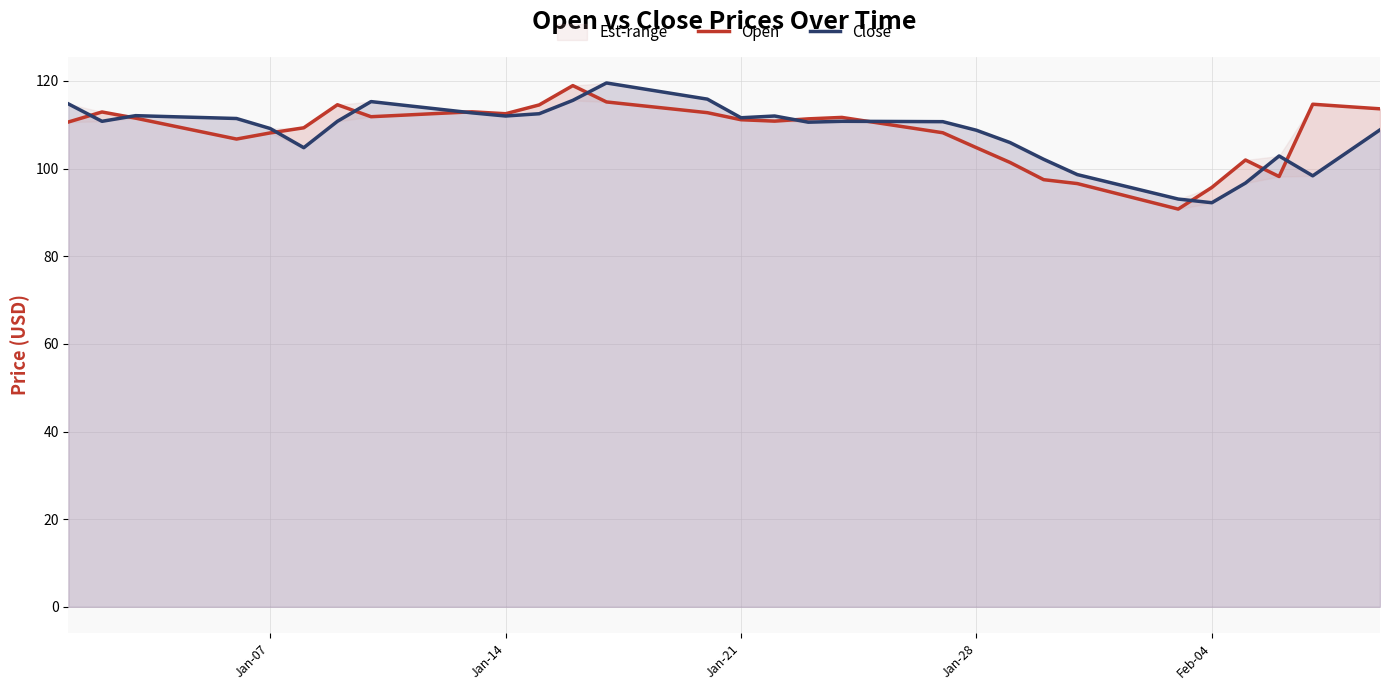

Is it true that Close equals 56.1 at 32?

False